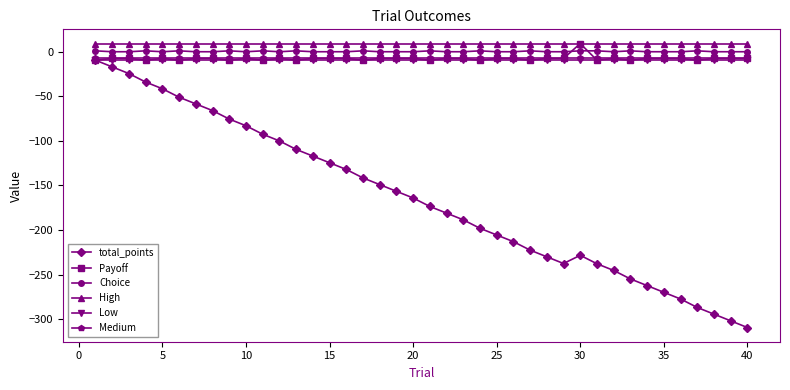

How many intersections are there between Choice and Payoff?

2